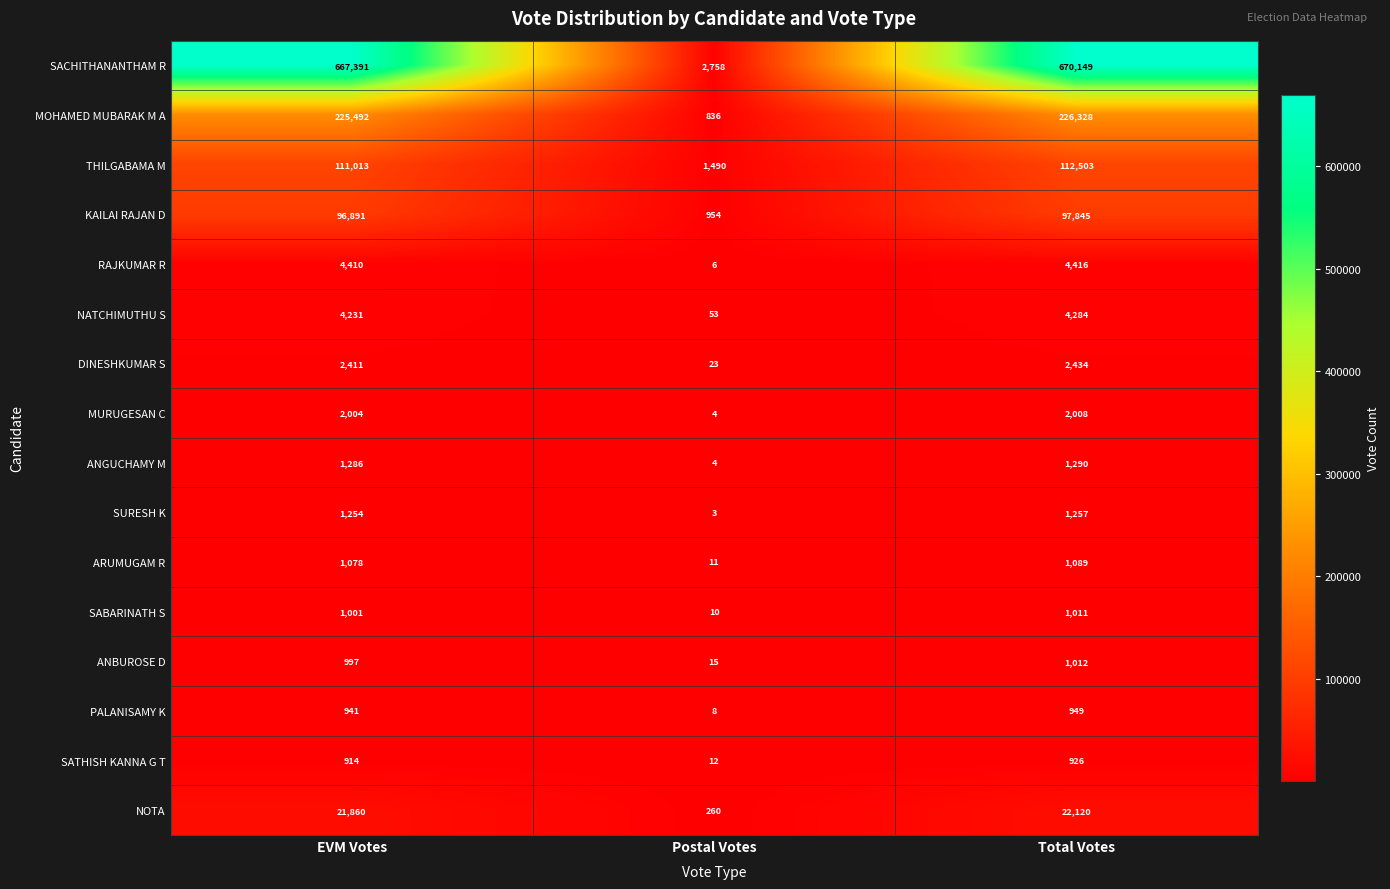

List the labels in order of DINESHKUMAR S value, smallest first.

Postal Votes, EVM Votes, Total Votes